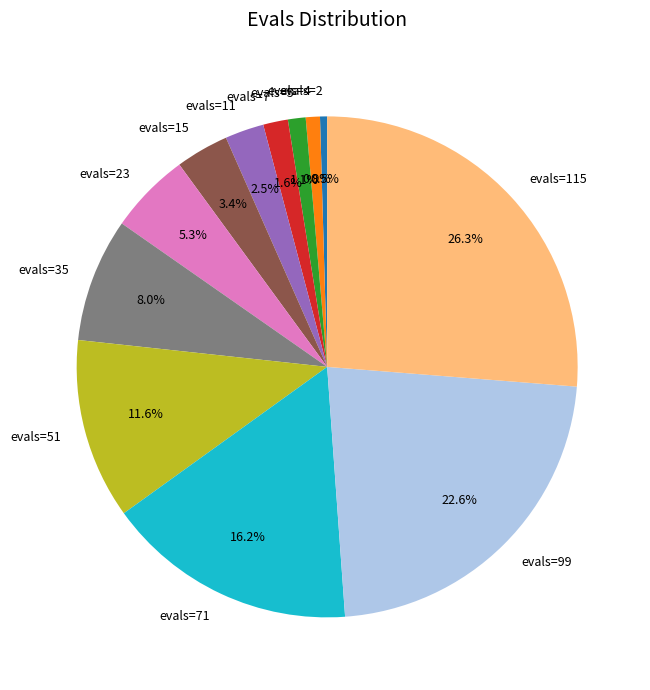

Between evals=51 and evals=71, which is larger?

evals=71